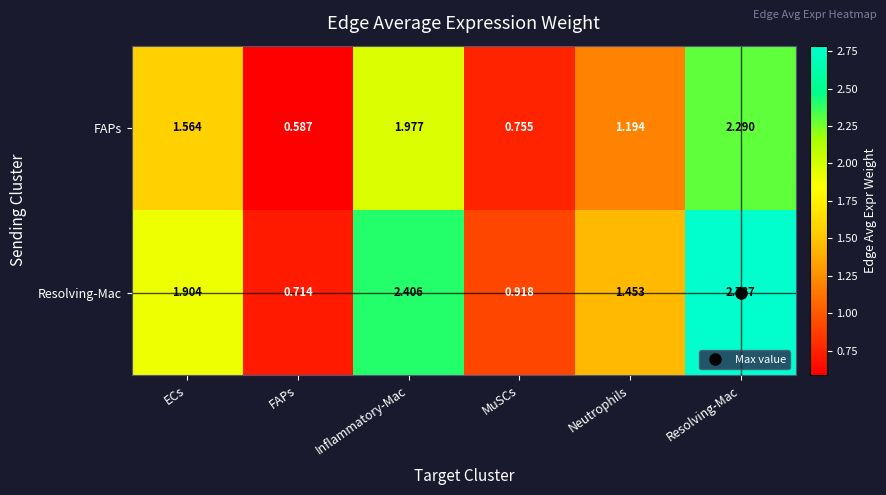

Where is FAPs nearest to the value 1?

Neutrophils